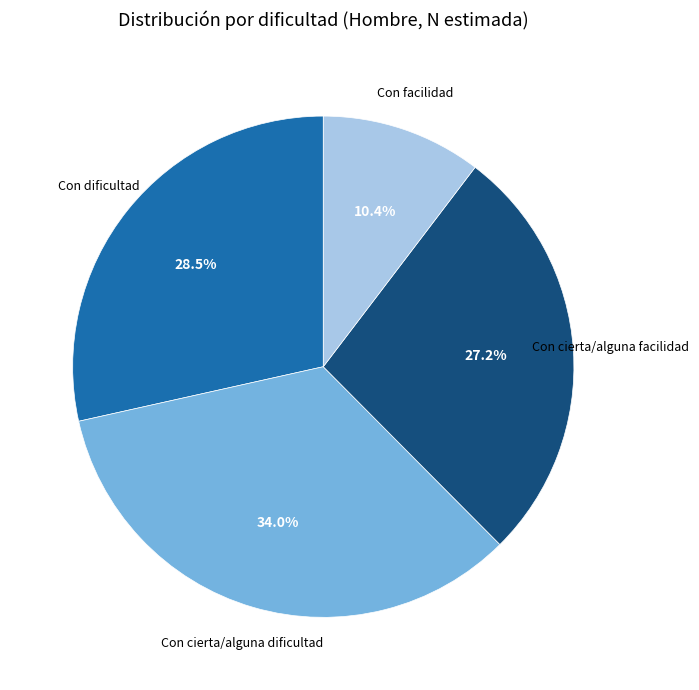

Count the number of slices in the pie.

4